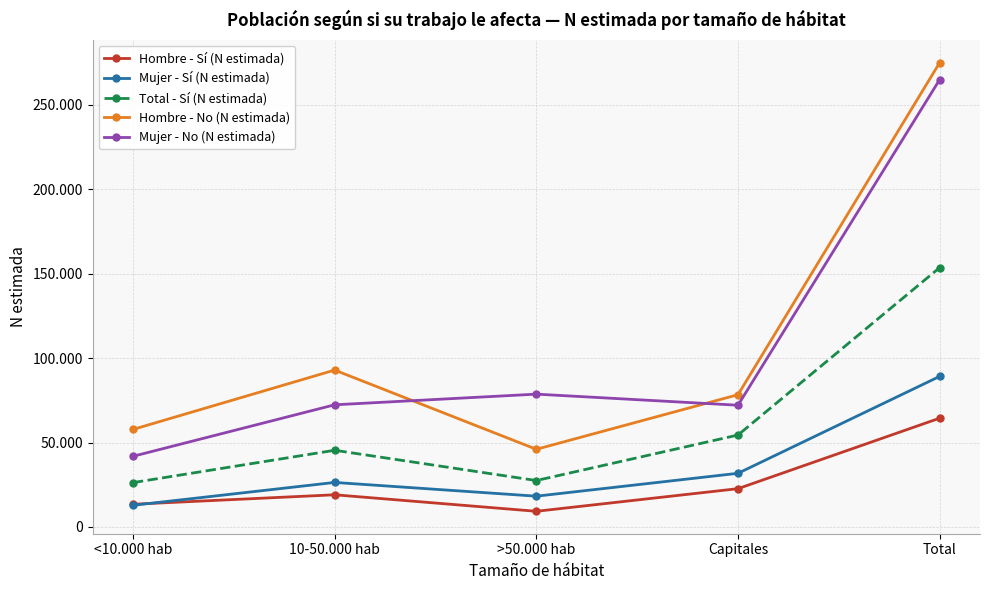

List the series in order of their peak value, lowest first.

Hombre - Sí (N estimada), Mujer - Sí (N estimada), Total - Sí (N estimada), Mujer - No (N estimada), Hombre - No (N estimada)